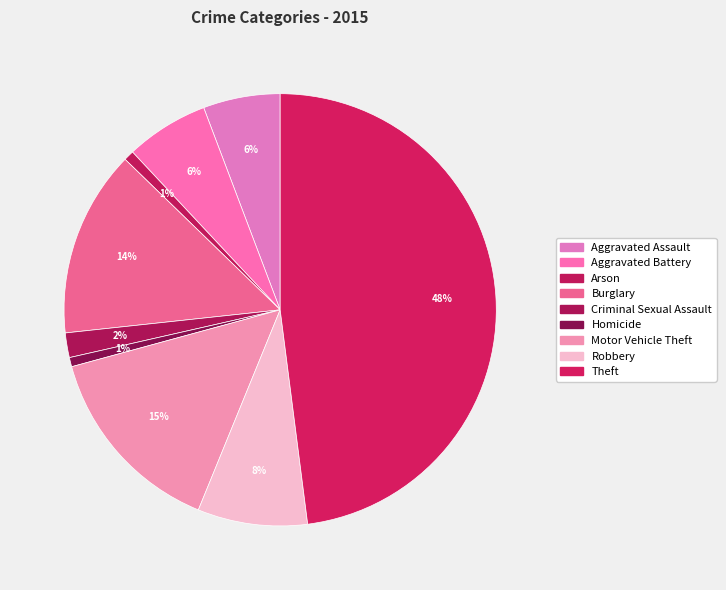

To the nearest percent, what percentage of the pie is Motor Vehicle Theft?

15%